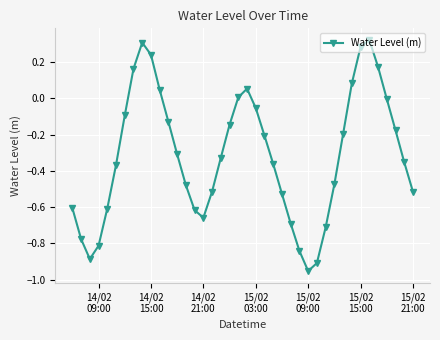

What is the difference between the maximum and minimum values?

1.3